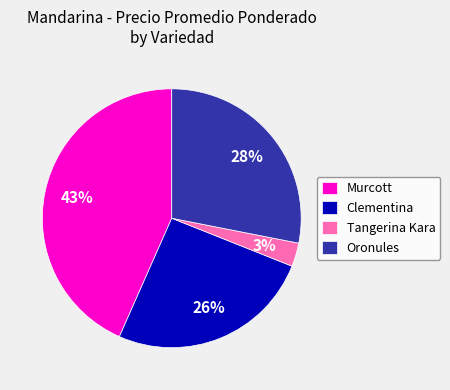

What is the smallest slice in the pie chart?

Tangerina Kara